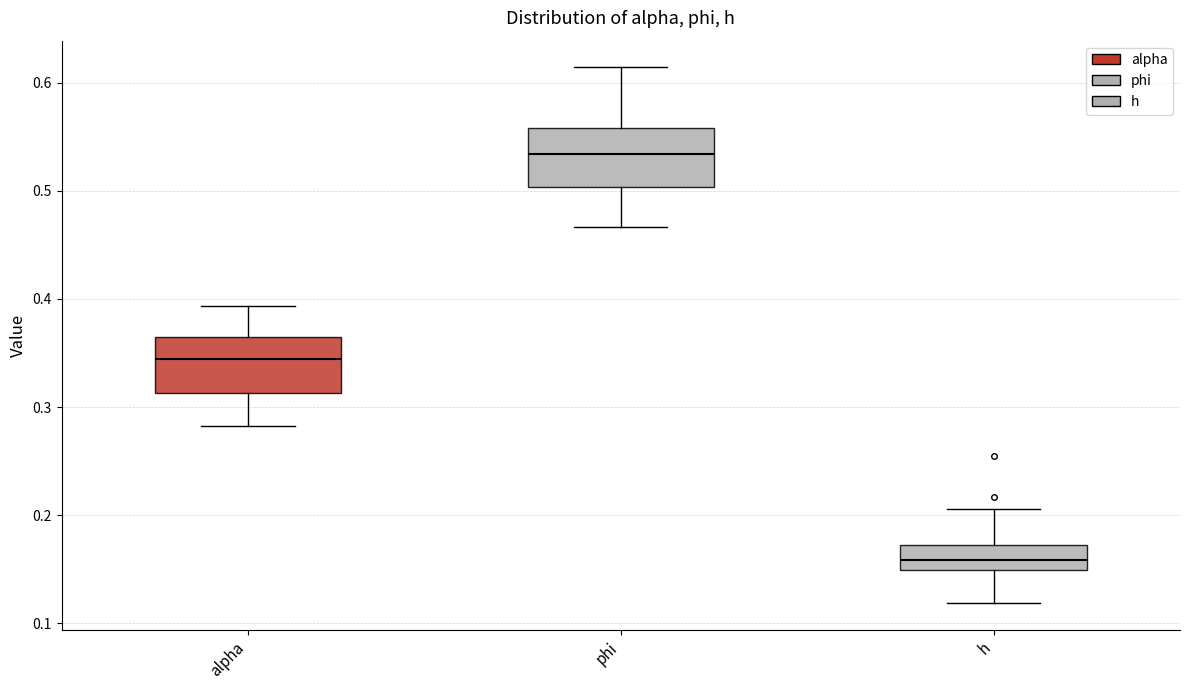

Where is the lower edge of the box for alpha on the y-axis? The values are not printed on the chart, so give them approximately, as read against the axis.

0.31